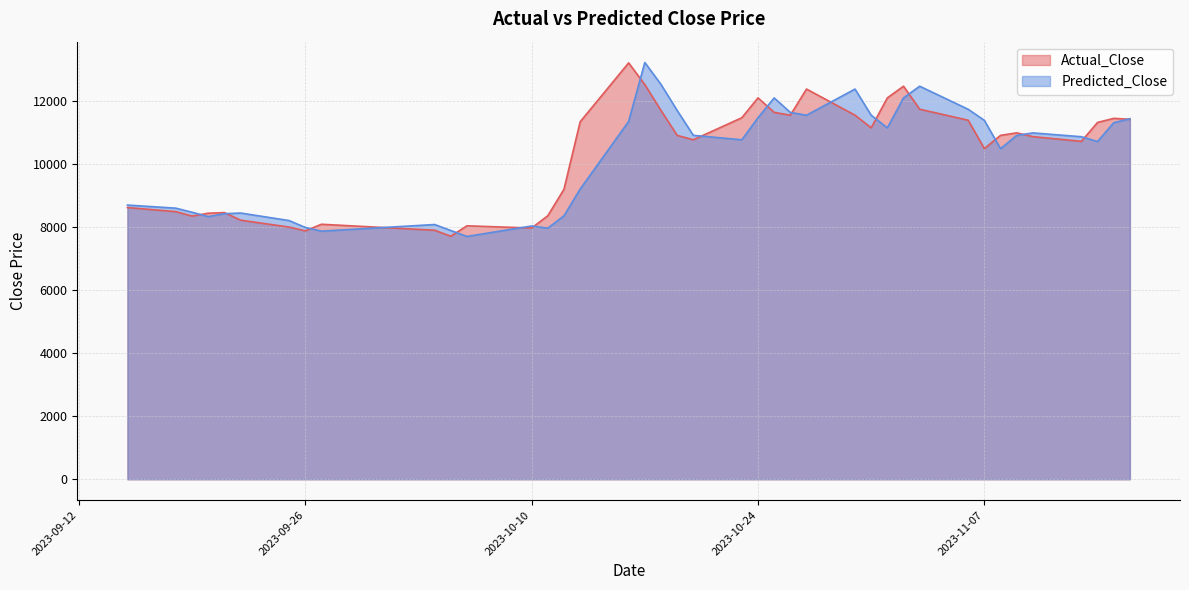

Which series ends up on top after the final intersection of Actual_Close and Predicted_Close?

Predicted_Close